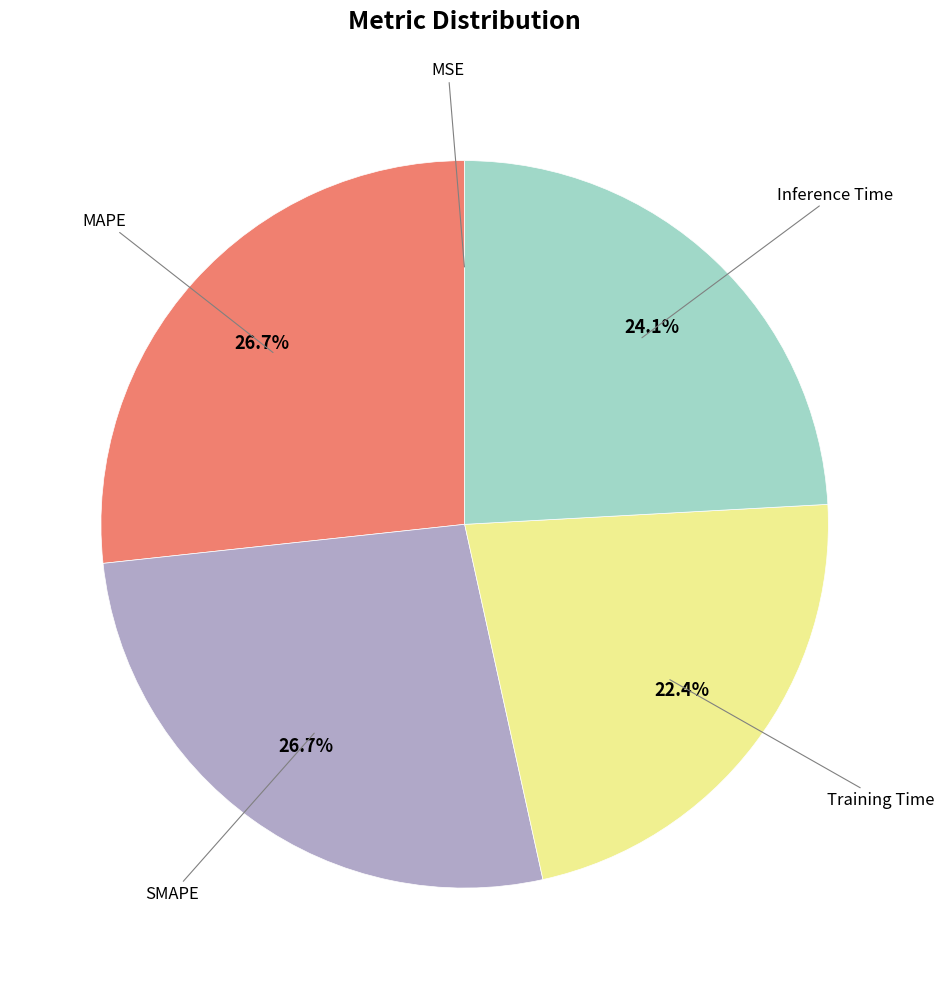

To the nearest percent, what is the average slice percentage?

20%